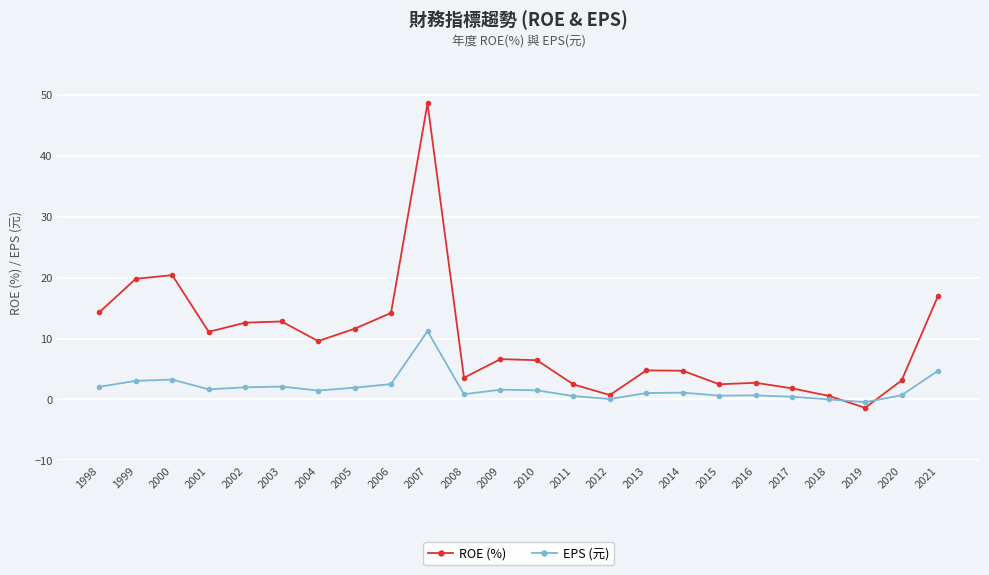

What is the difference between the second highest and second lowest values in the ROE (%) series?

19.8